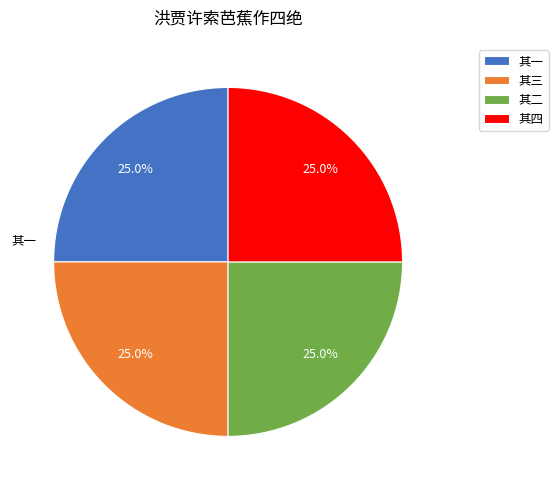

Is it true that 其三 is 11% of the pie?

False